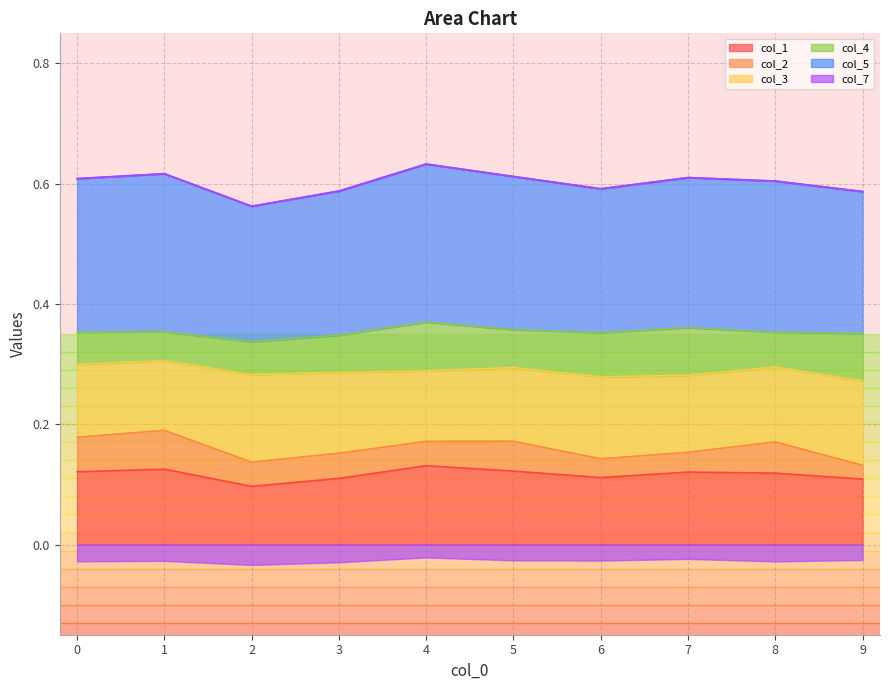

Which series has the widest spread of values?

1